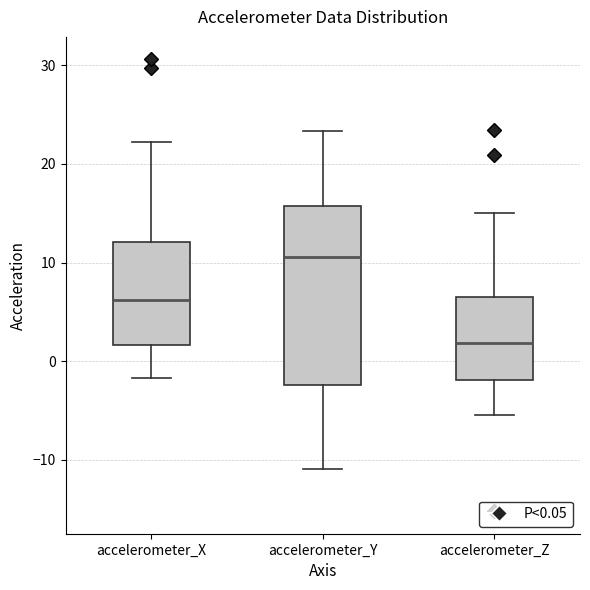

Which box's median line is the highest?

accelerometer_Y